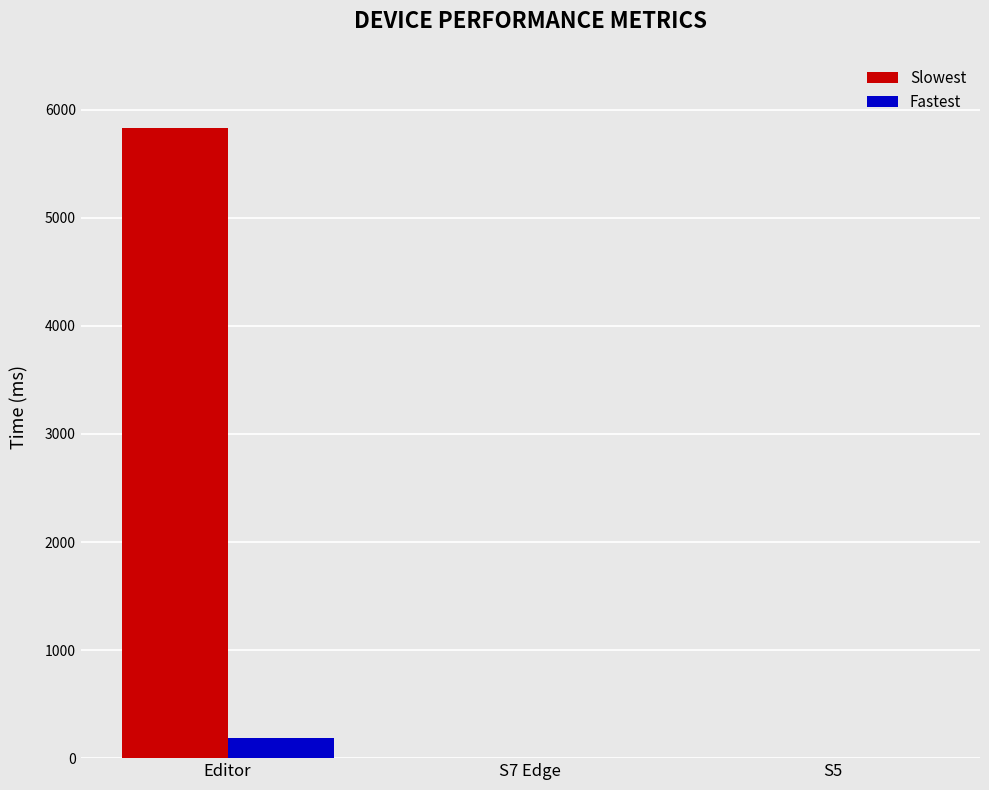

What is the maximum value shown in the chart?

5832